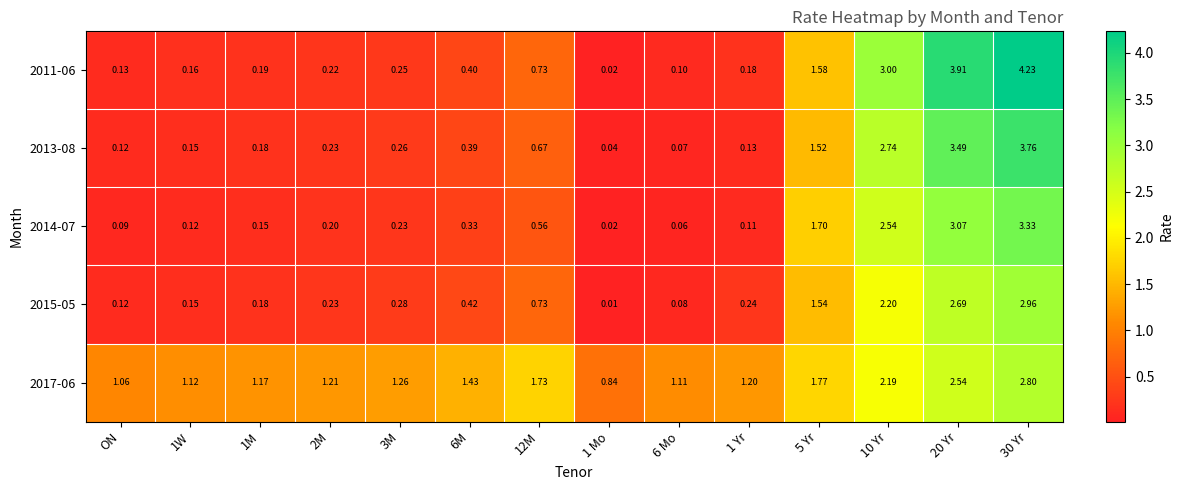

Is the value of 2011-06 at 12M greater than the value of 2014-07 at 1W?

Yes